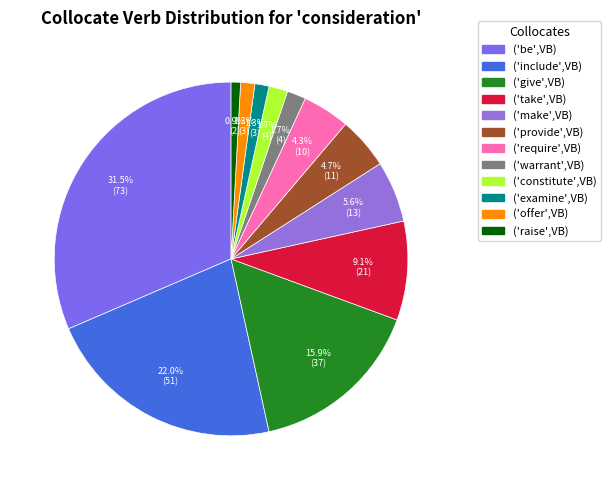

How many segments does this pie chart have?

12